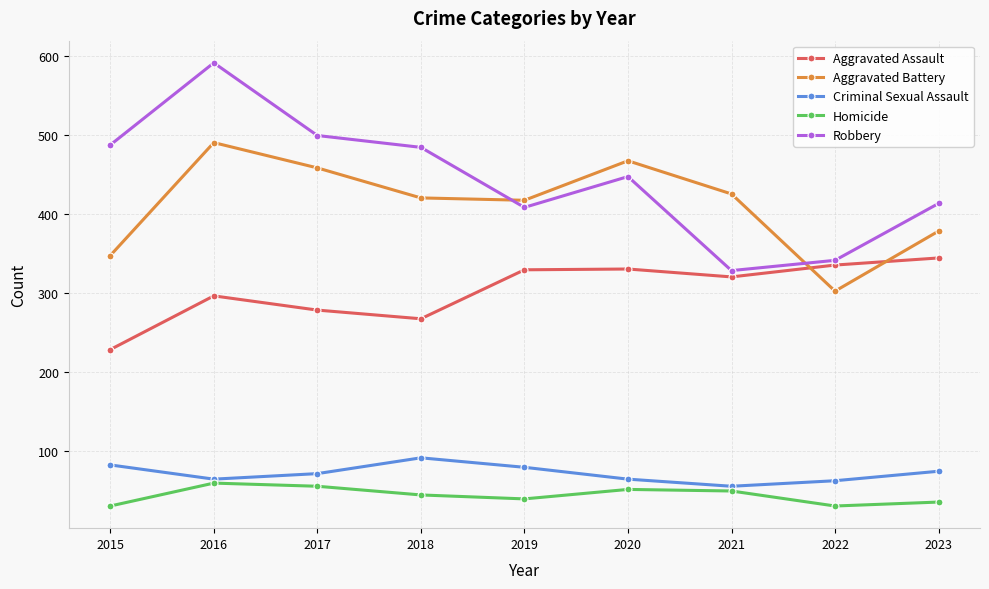

What is the difference between the maximum and minimum values in the Aggravated Assault series?

116